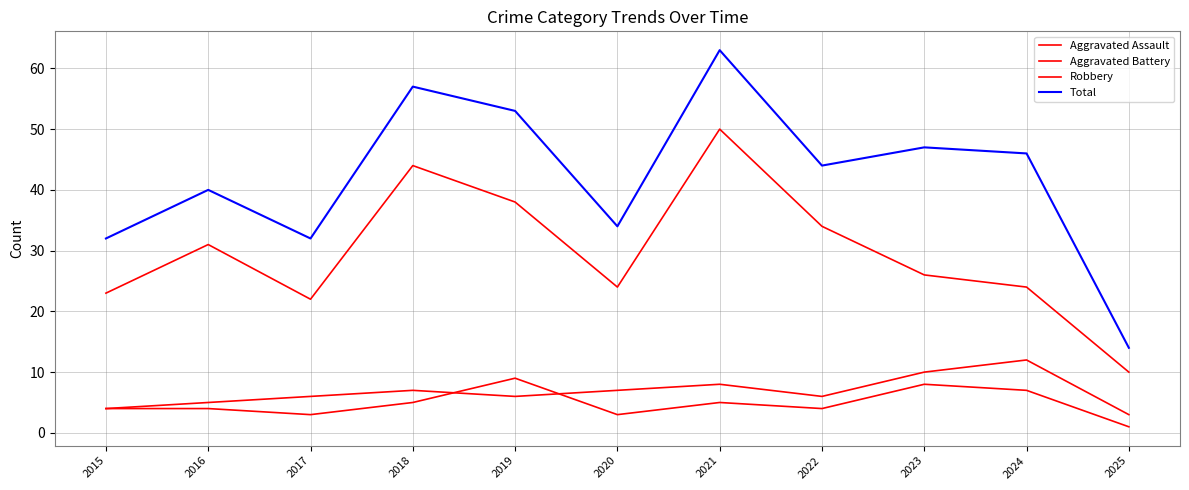

Does the chart display data point markers on the line(s)?

No